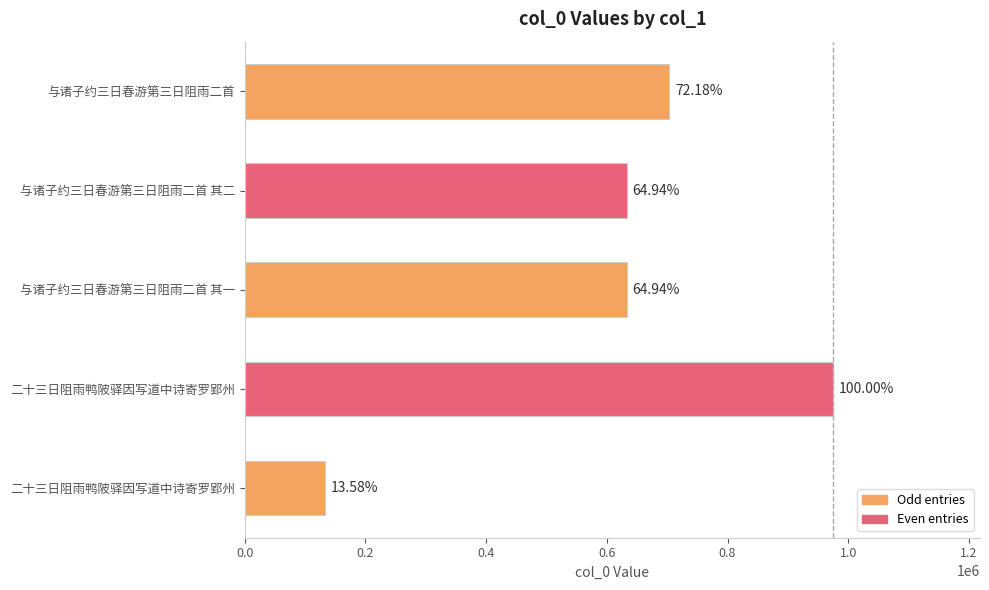

Does the chart contain any negative values?

No